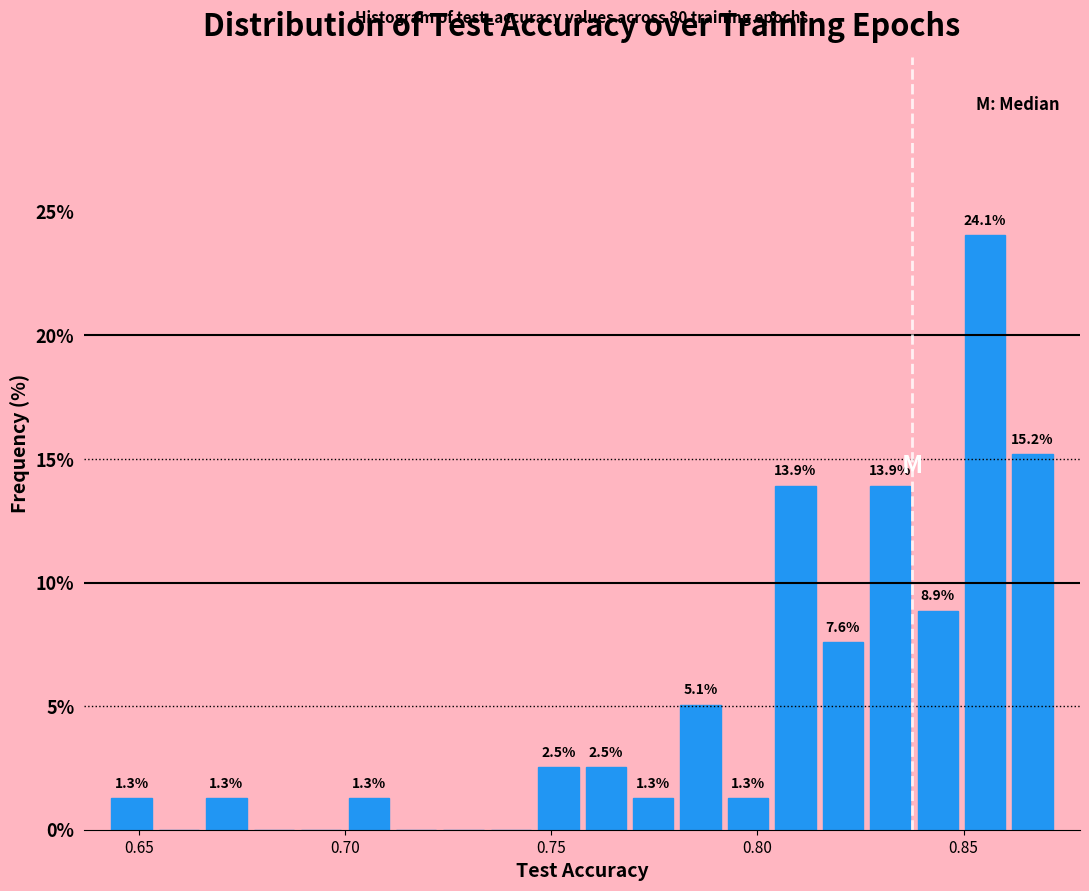

Read against the x-axis, roughly where is the centre of the tallest bar?

0.855